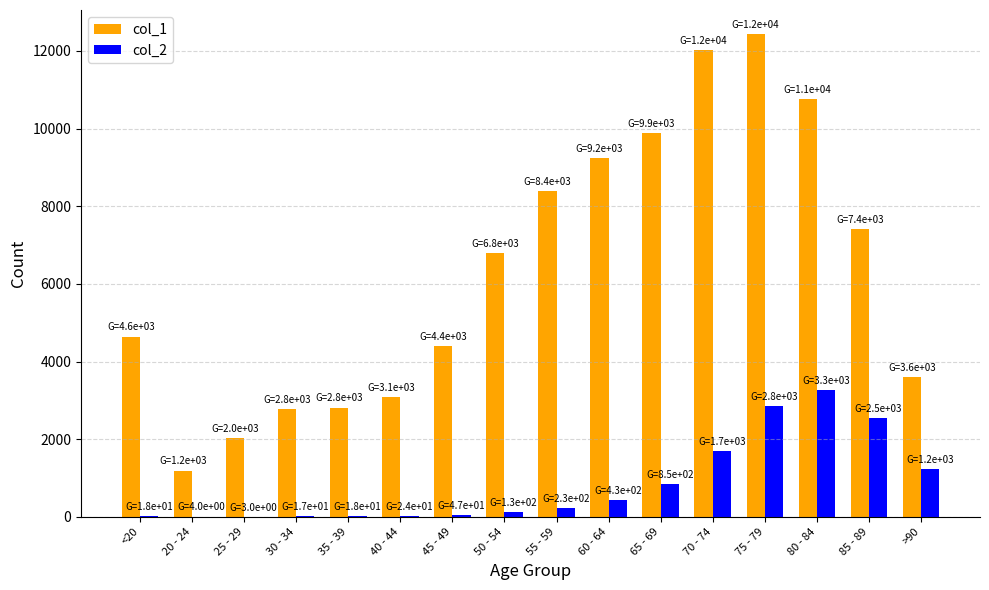

The value of col_1 at 30 - 34 is 3791. True or false?

False